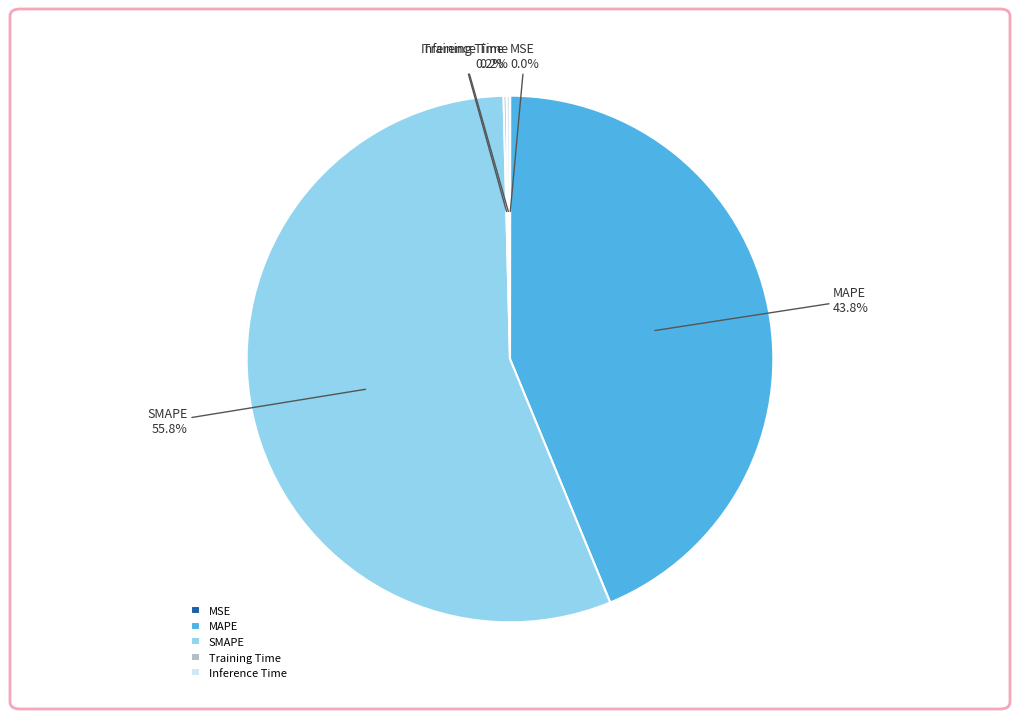

Which slice represents more than half of the pie?

SMAPE